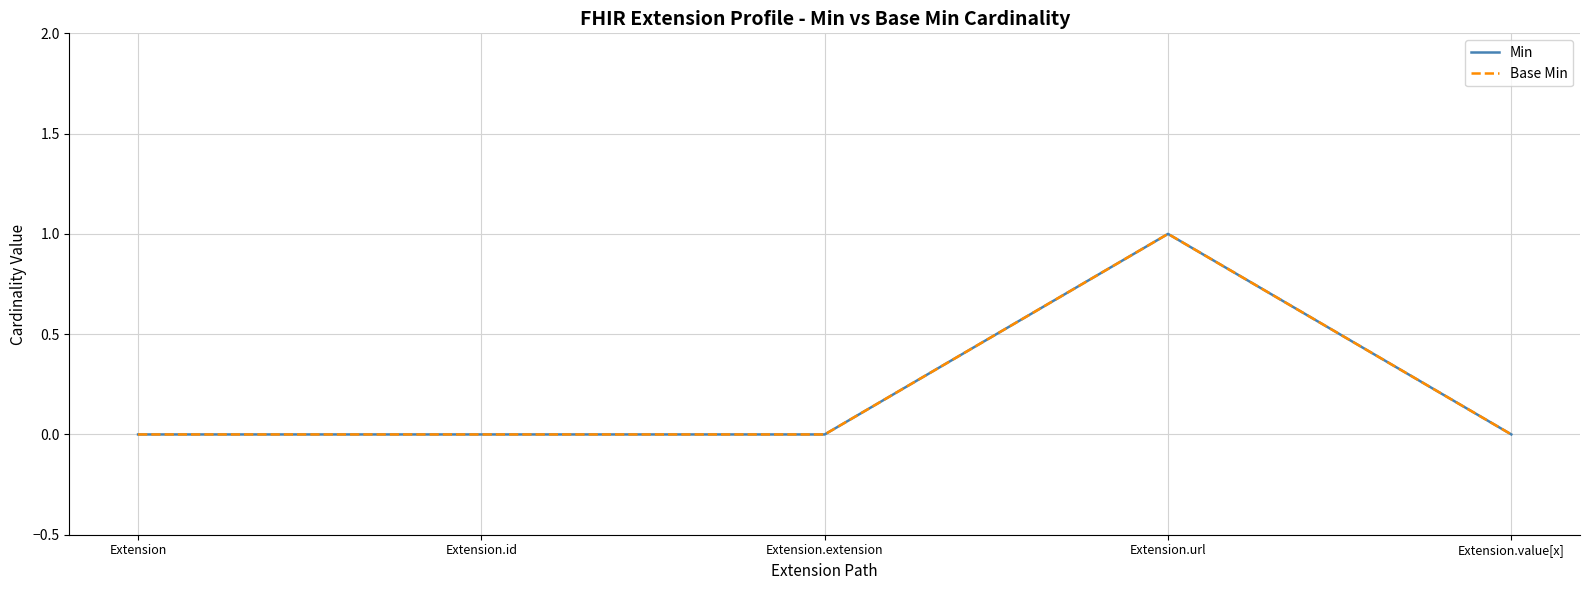

Does the chart have visible grid lines?

Yes